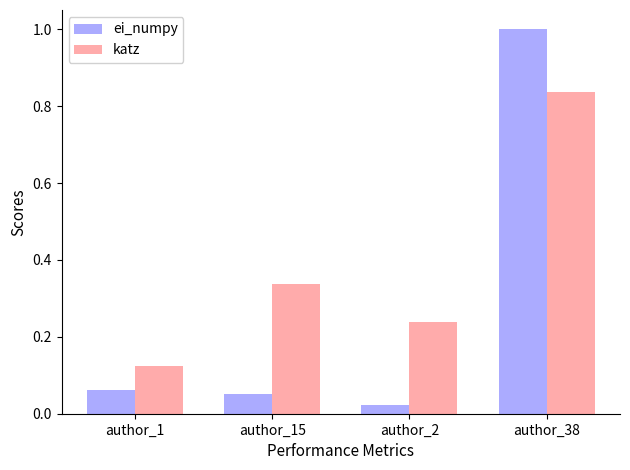

At how many categories does at least one series exceed 0?

4